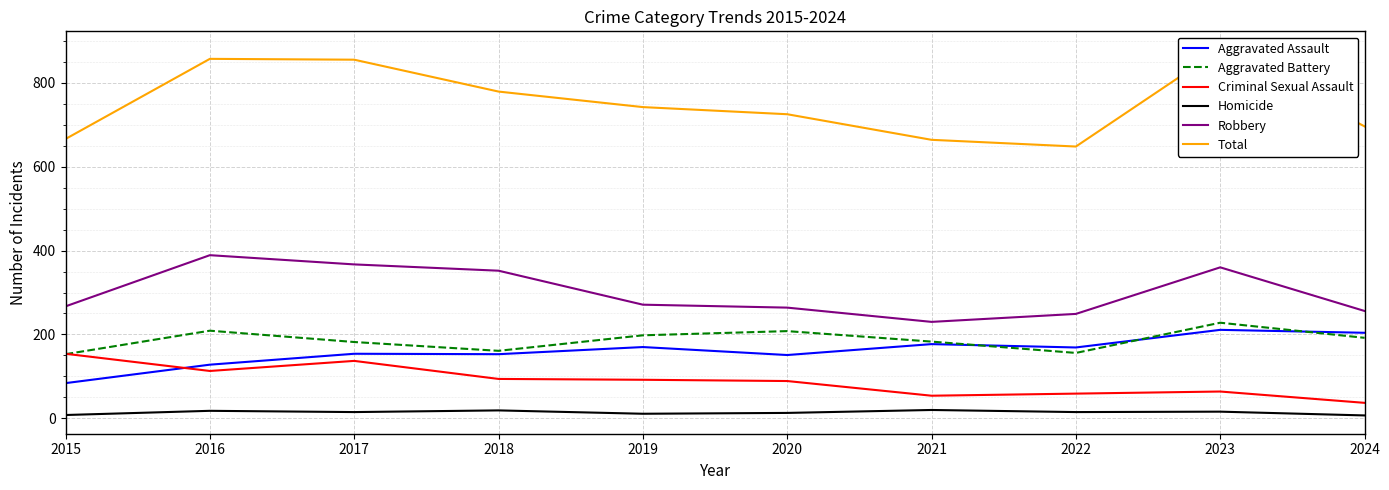

What is the value of the Total point at the 2nd from the left?

857